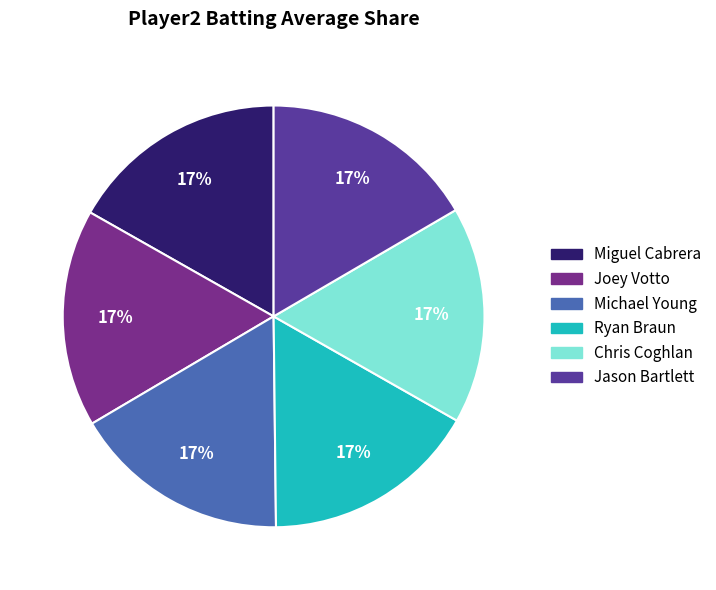

The Miguel Cabrera slice represents 30% of the pie. True or false?

False